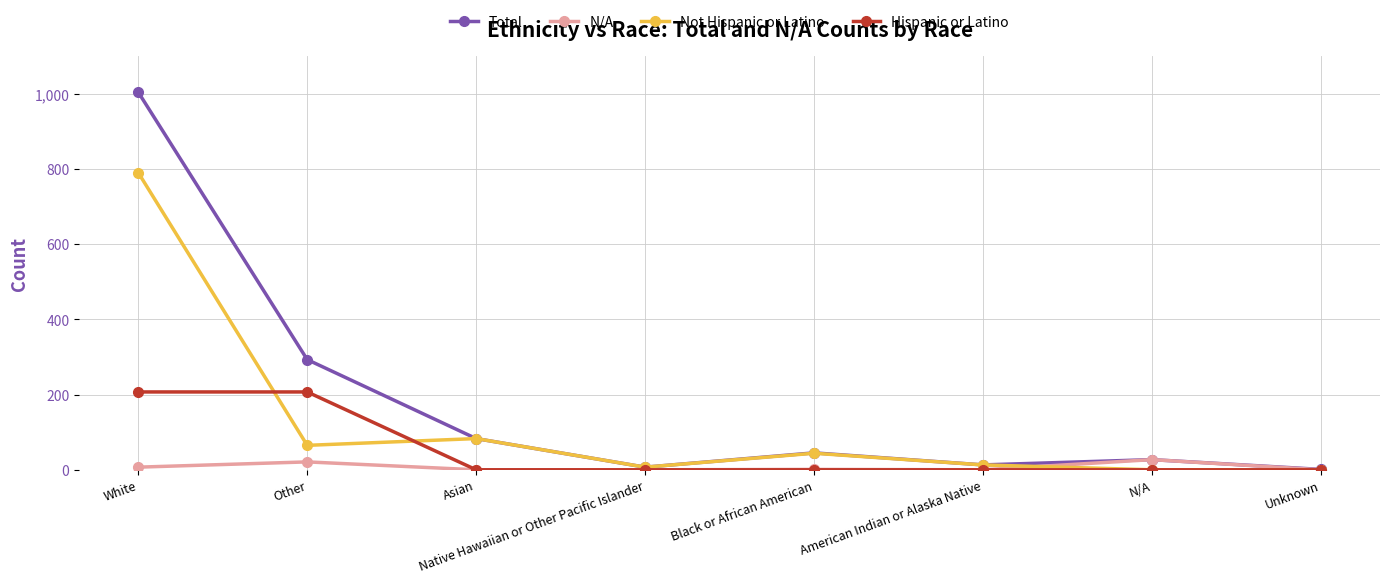

The Hispanic or Latino series shows -72 at Native Hawaiian or Other Pacific Islander. True or false?

False